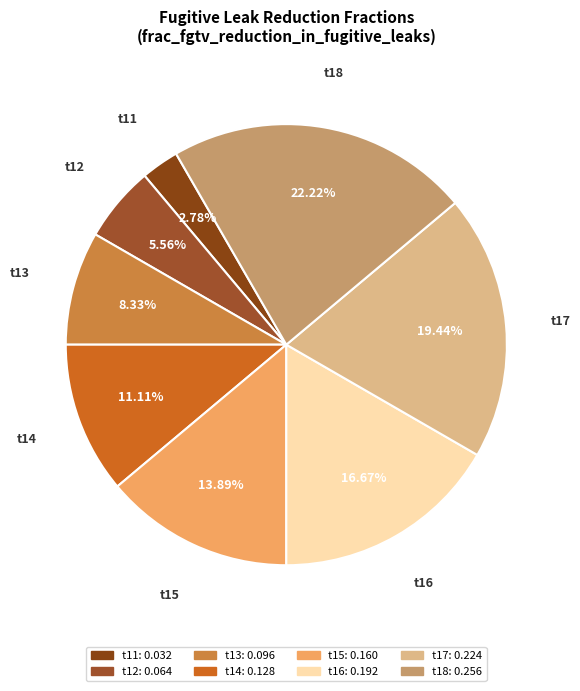

How many slices are in this pie chart?

8